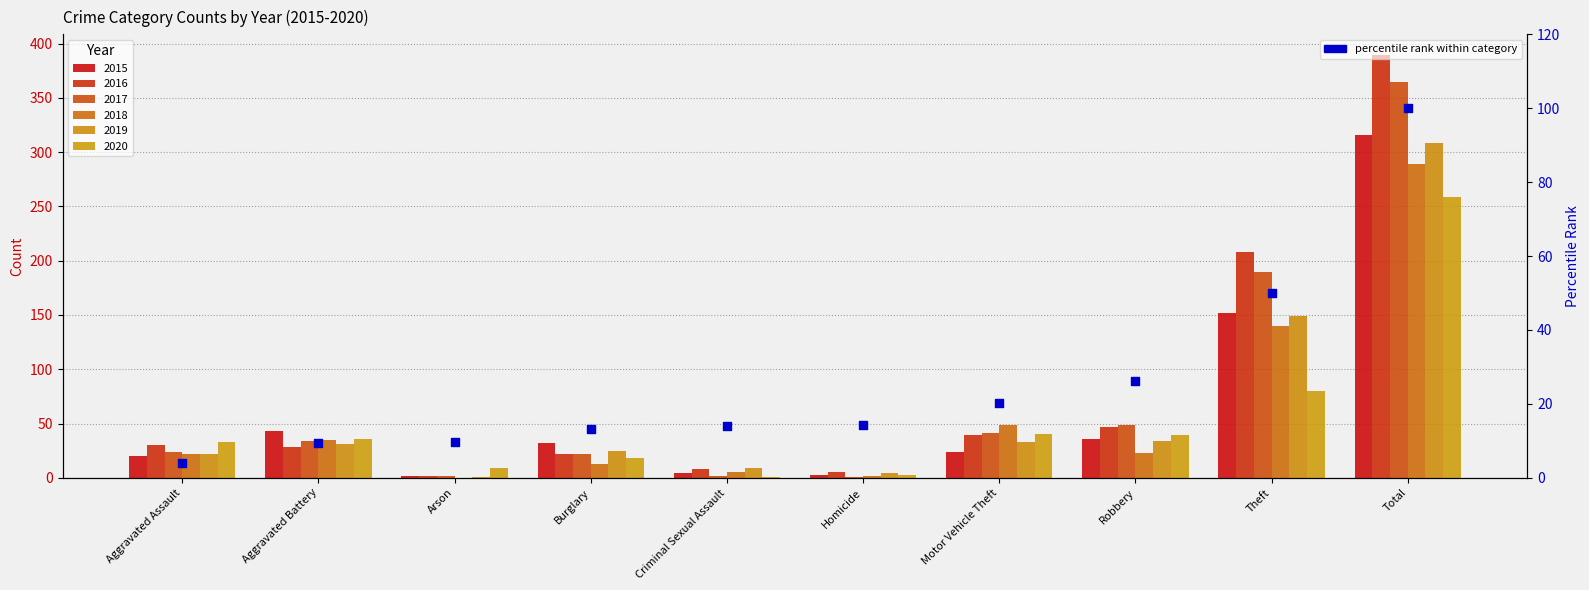

Between Theft and Total, which is larger?

Total